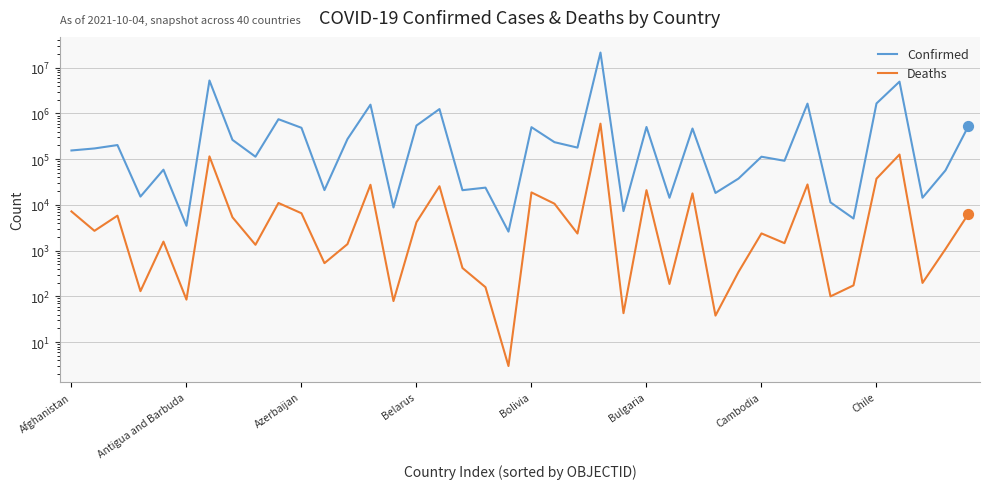

Which series has the largest total across all categories?

Confirmed